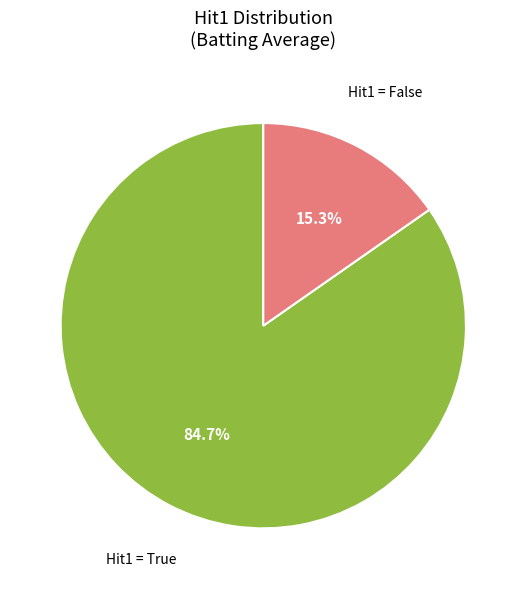

Rank the categories by value from highest to lowest.

Hit1 = True, Hit1 = False